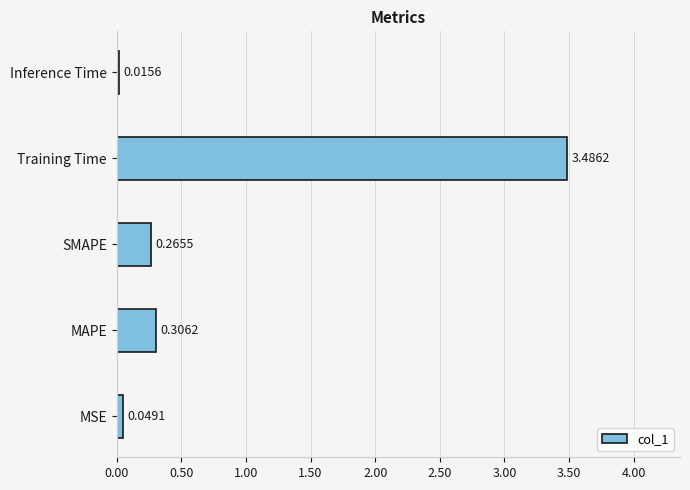

What is the maximum value shown in the chart?

3.5